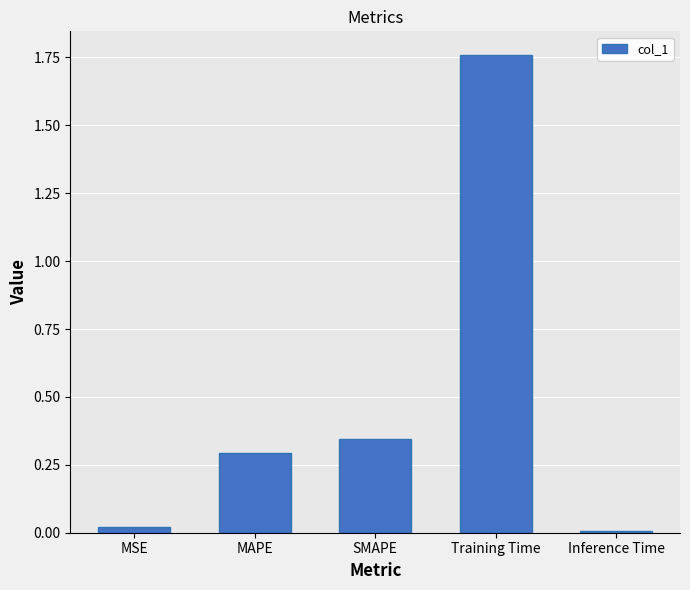

How many distinct data groups are displayed?

1